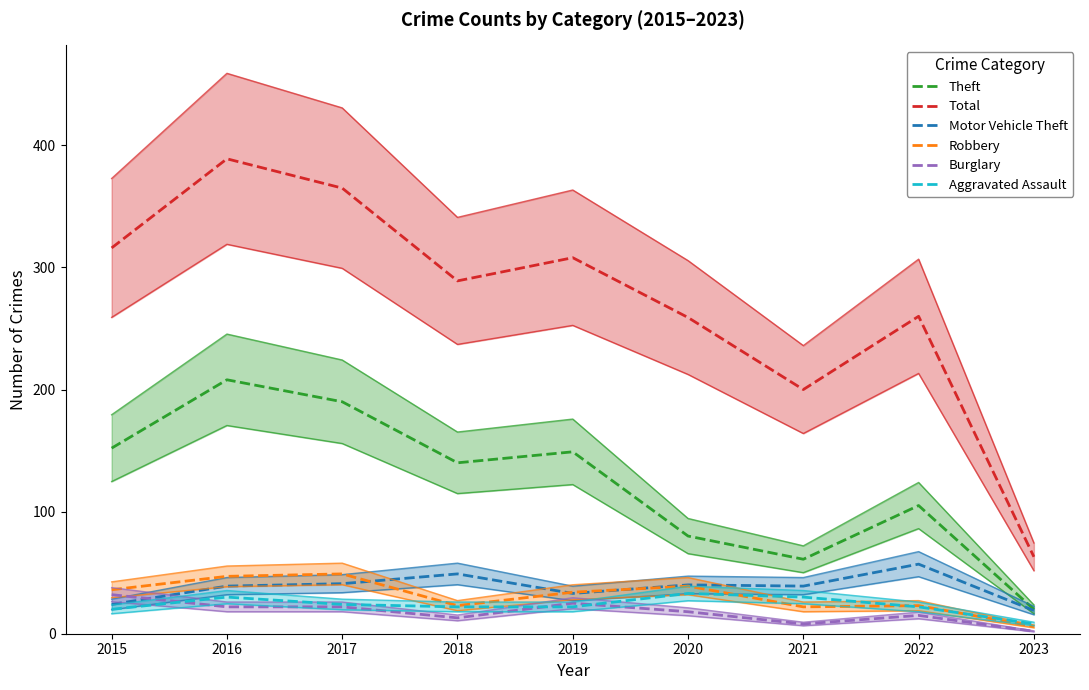

The Motor Vehicle Theft series shows 77 at 2018. True or false?

False